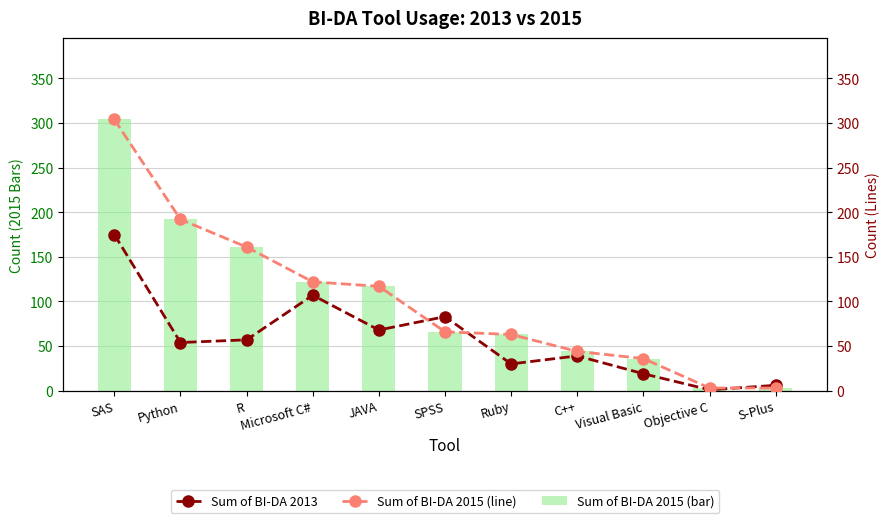

Rank the categories by Sum of BI-DA 2015 value from lowest to highest.

Objective C, S-Plus, Visual Basic, C++, Ruby, SPSS, JAVA, Microsoft C#, R, Python, SAS